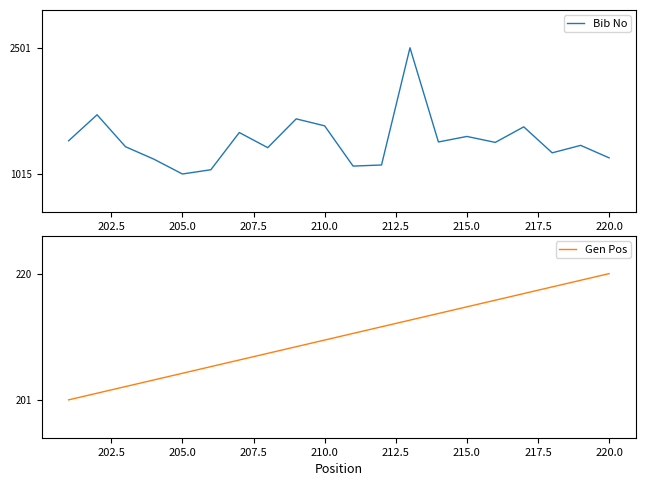

Read the Gen Pos value at 220.0, to the nearest 10.

220